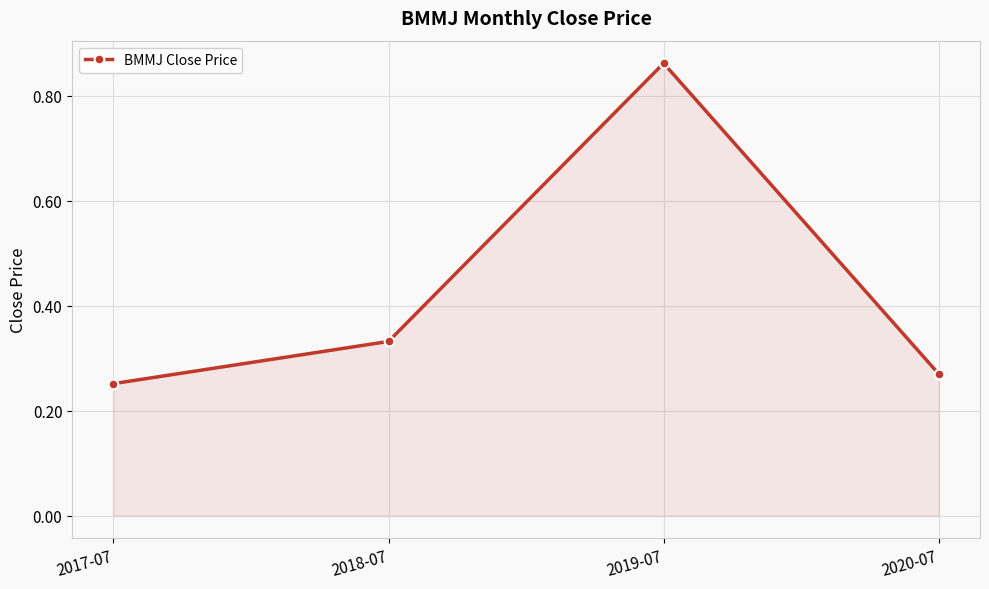

What is the label of the 4th point from the right?

2017-07